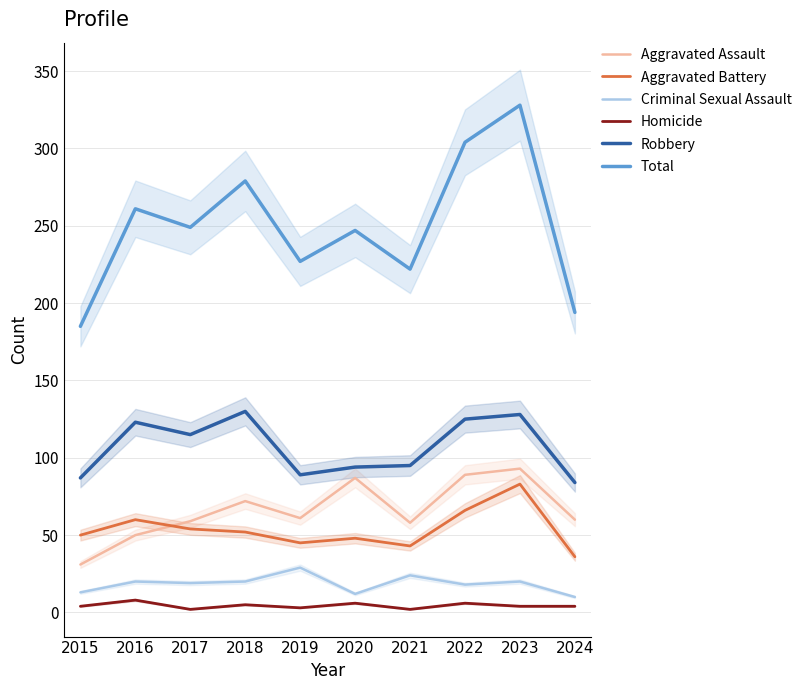

Is it true that Aggravated Battery equals 119 at 2022?

False